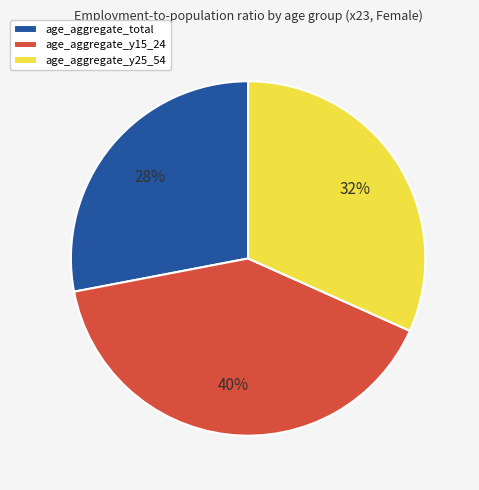

True or false: age_aggregate_total accounts for 28% of the total.

True